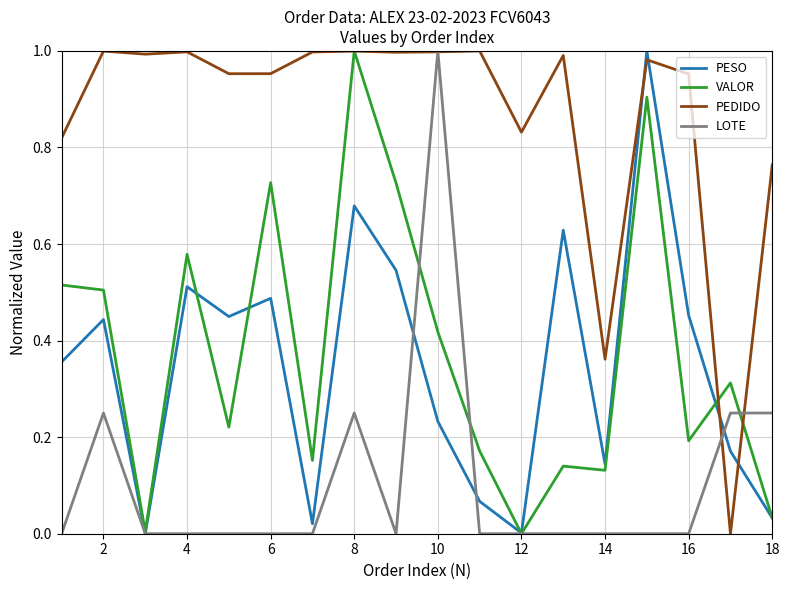

After their last crossing, which series has the higher values: VALOR or LOTE?

LOTE